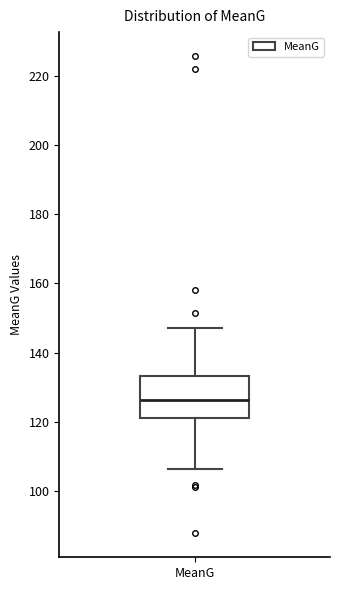

Transcribe this box plot: give where the median line is, the range the box spans, and where the two whiskers end, as read against the y-axis. The values are not printed on the chart, so give them approximately, as read against the axis.

median 126, box 122 to 134, whiskers 106 to 148